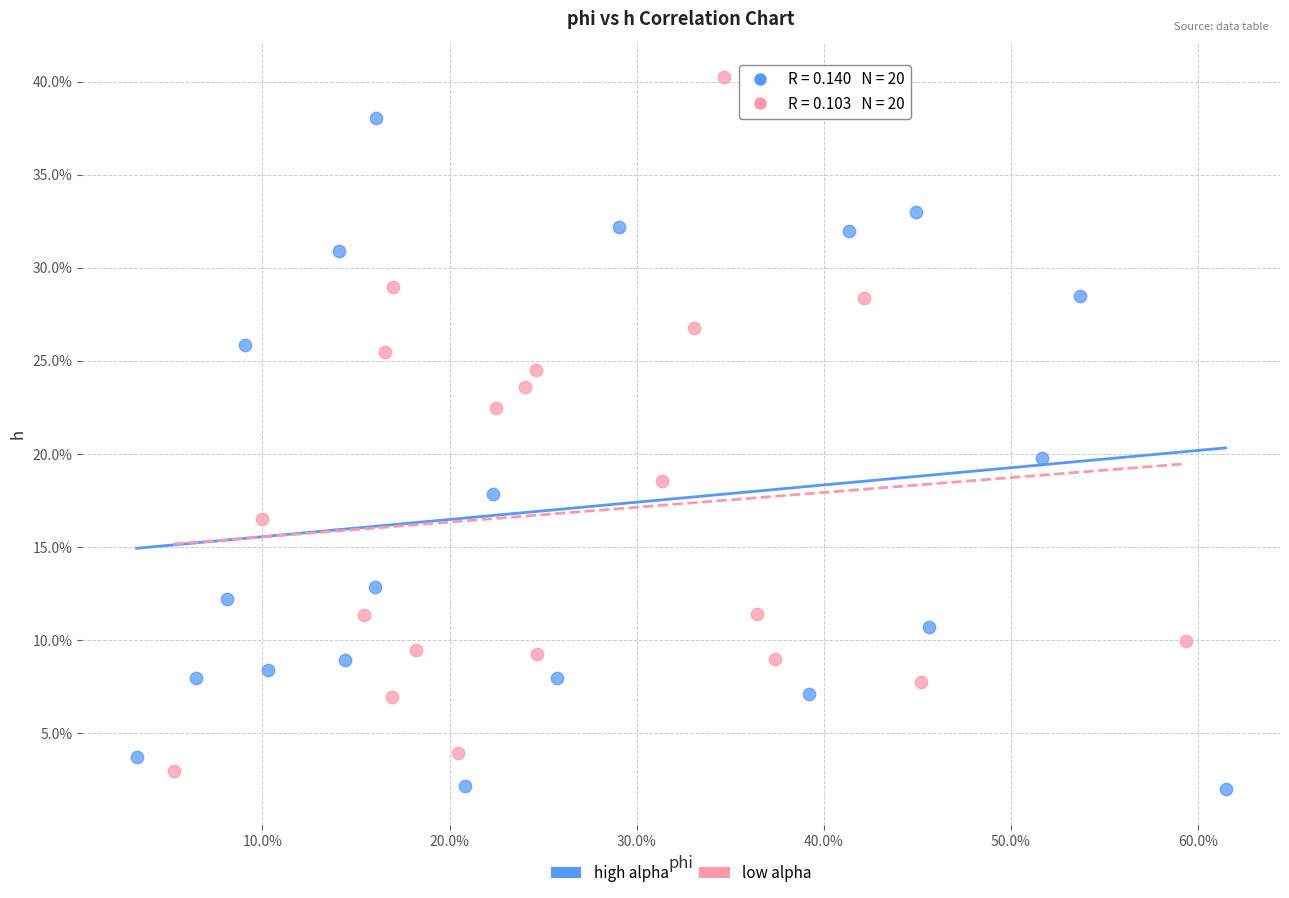

What are all the series names shown in the legend?

high alpha, low alpha